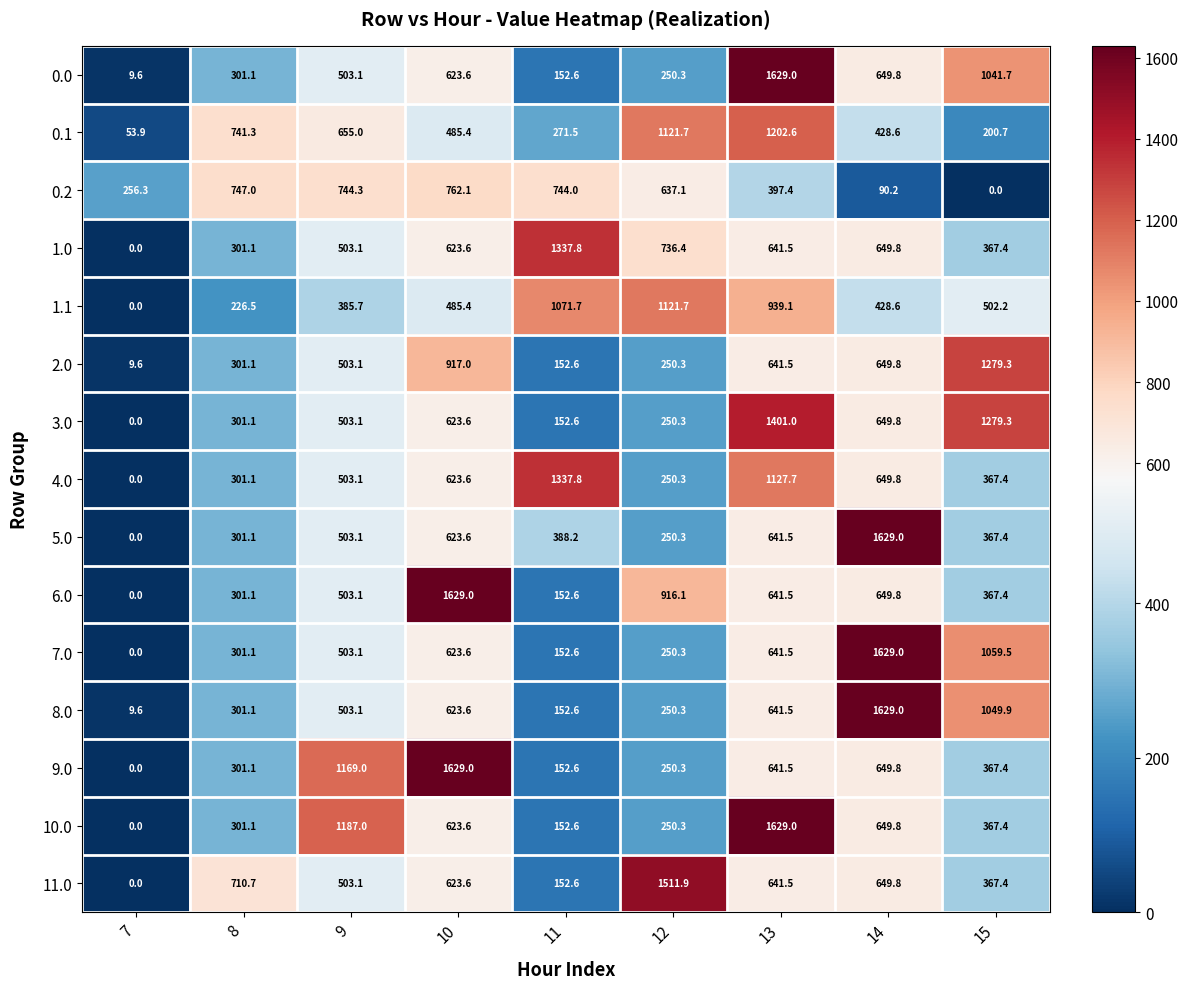

Rank the categories by 2.0 value from lowest to highest.

7, 11, 12, 8, 9, 13, 14, 10, 15